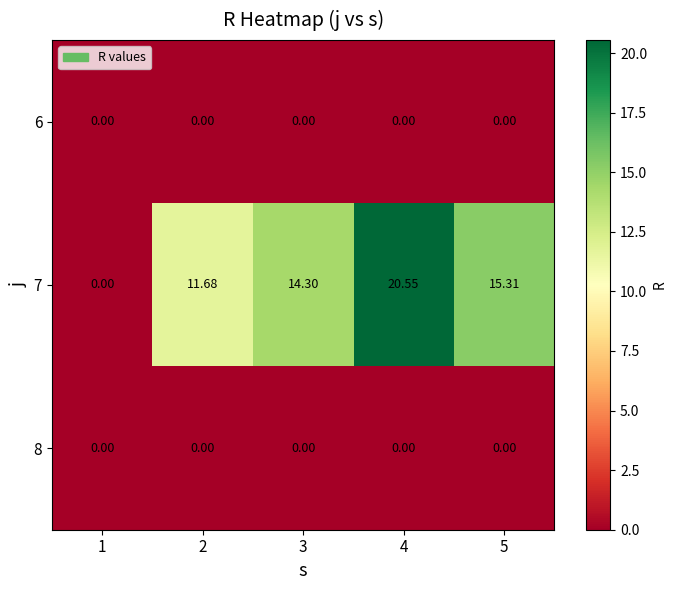

What is the total value across all series at 3?

14.3